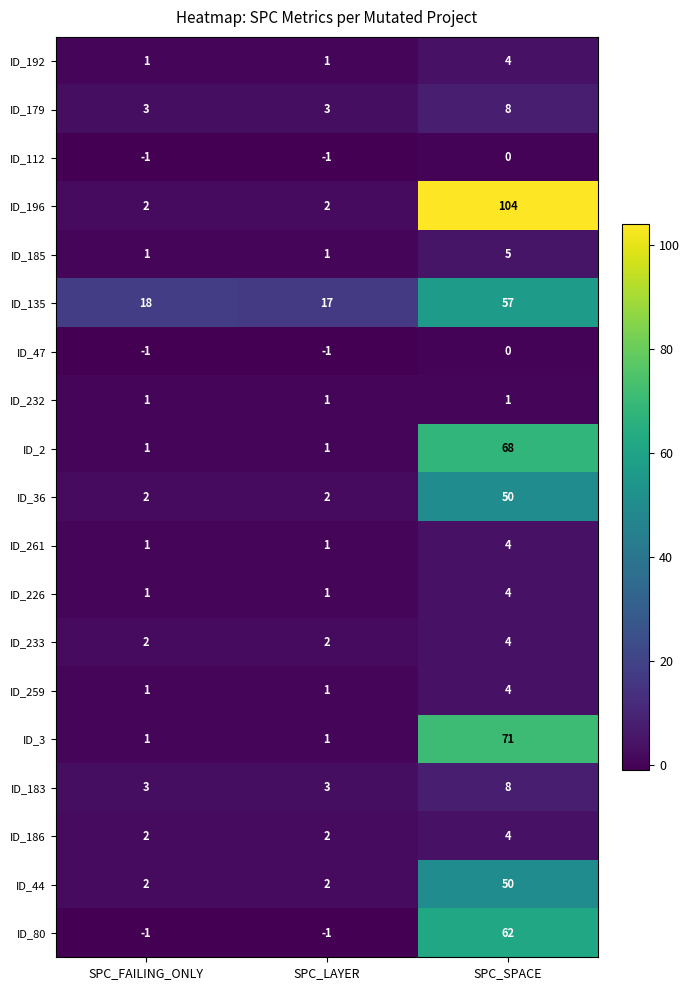

At which label does ID_135 reach its minimum?

SPC_LAYER